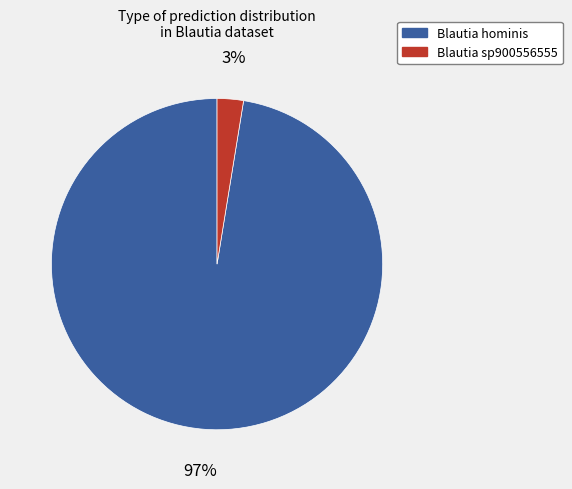

How many segments does this pie chart have?

2